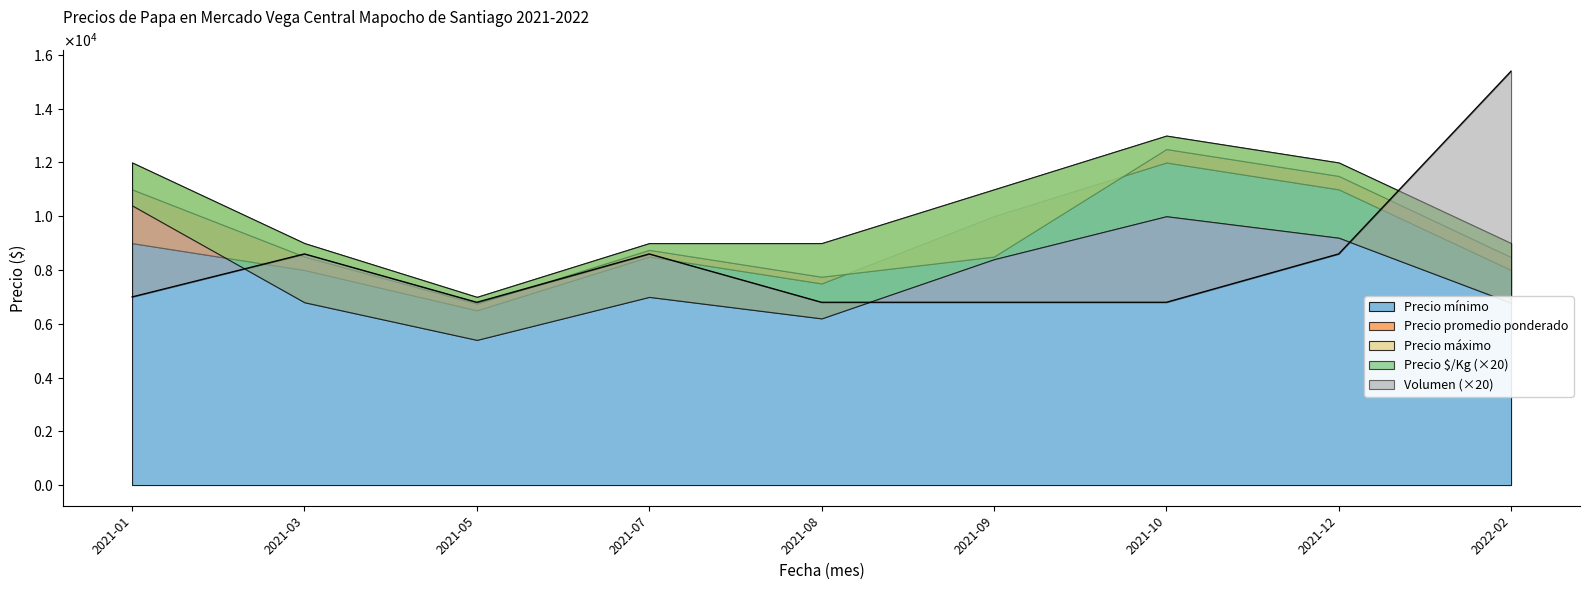

How many interior local valleys does the Precio minimo series have?

2